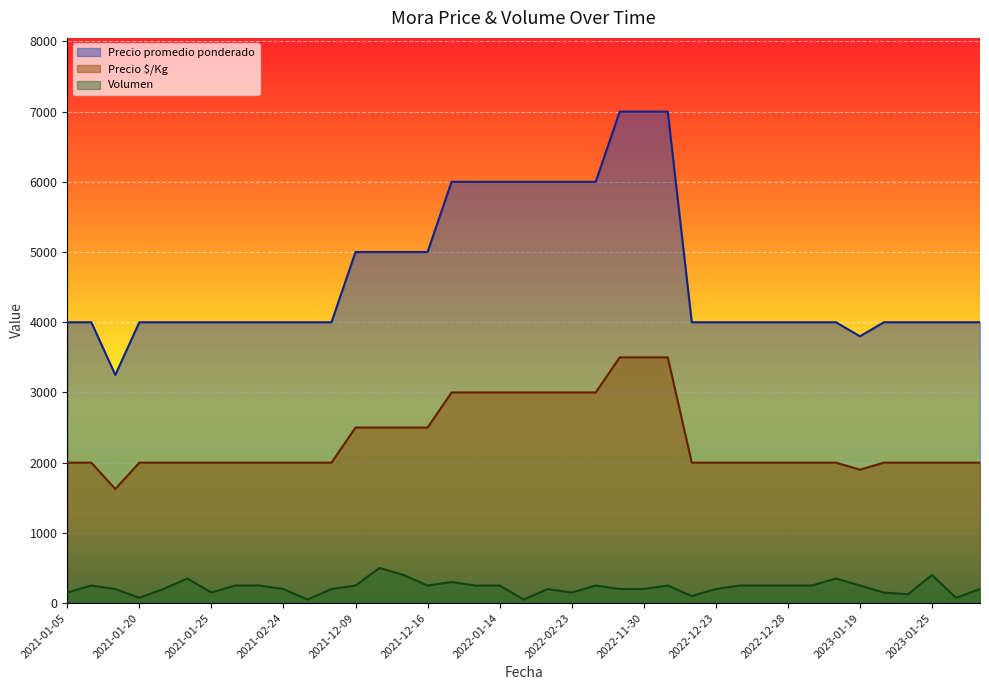

What is the difference between the maximum and minimum values in the Precio $/Kg series?

1875